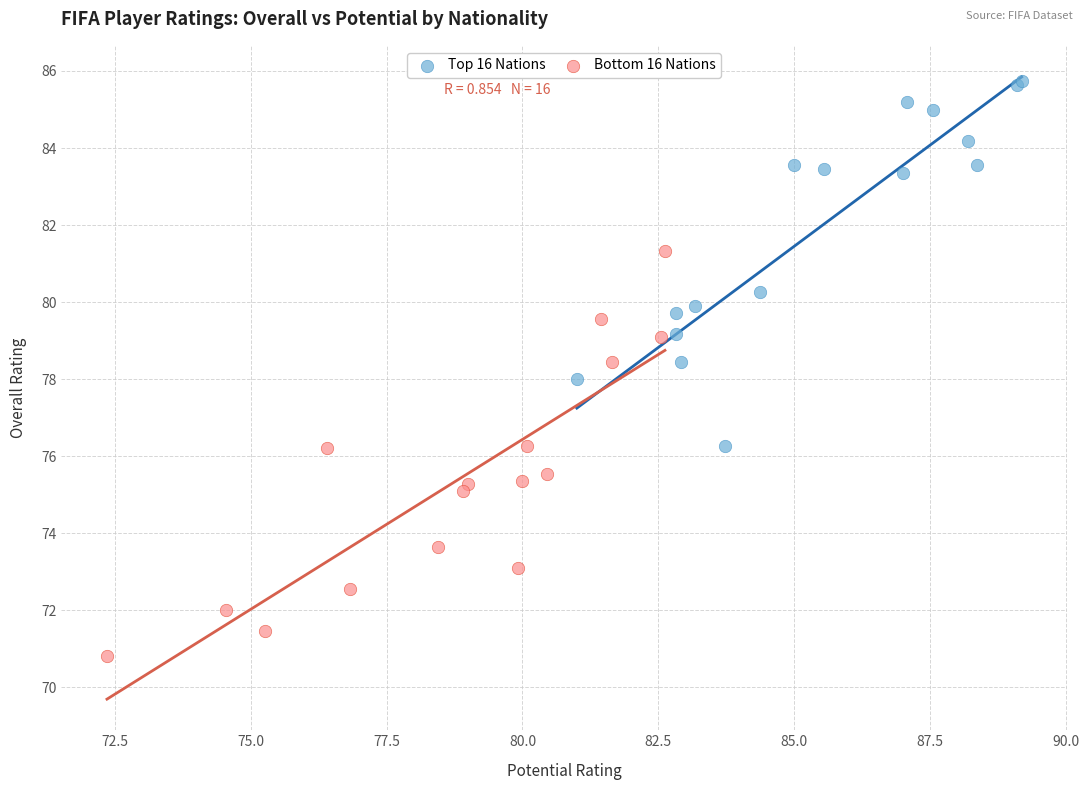

Which series contains the lowest Y value?

Bottom 16 Nations